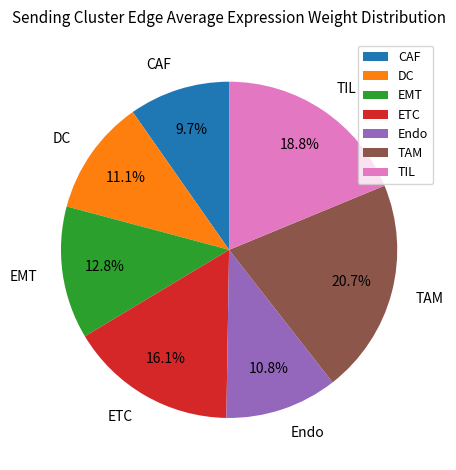

To the nearest percent, what is the difference between the TAM and EMT slice percentages?

8%